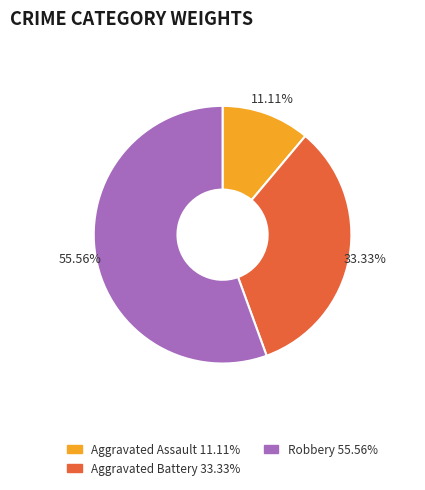

Is there any slice that represents more than half of the pie?

Yes